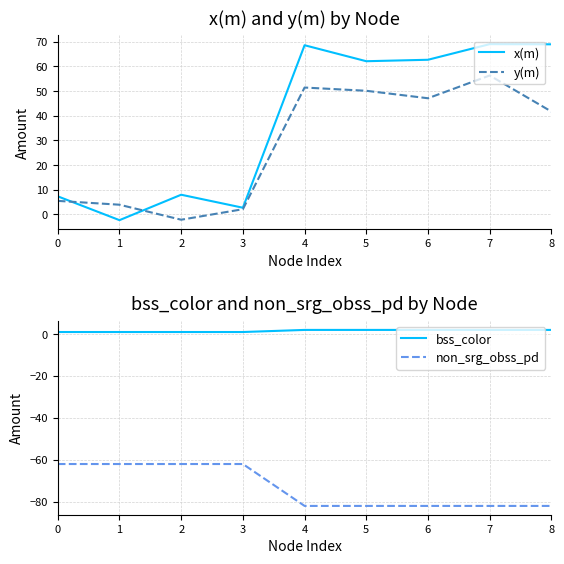

True or false: non_srg_obss_pd and x(m) intersect in this chart.

False